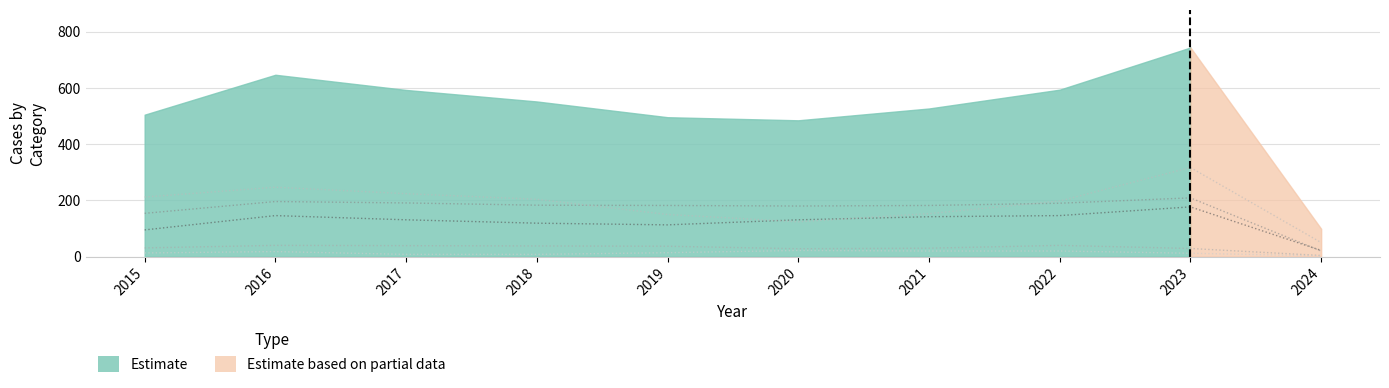

What is the spread (max minus min) of values at 2023?

305